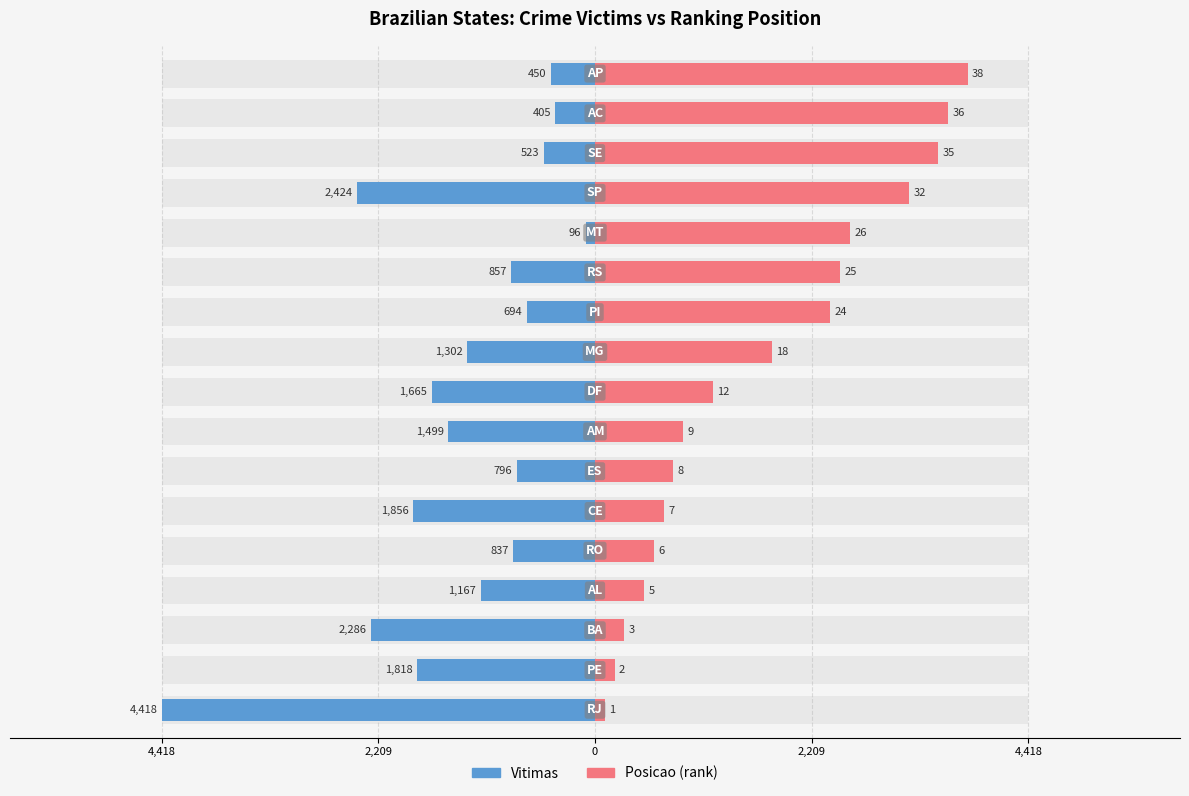

How many groups of bars are there?

17